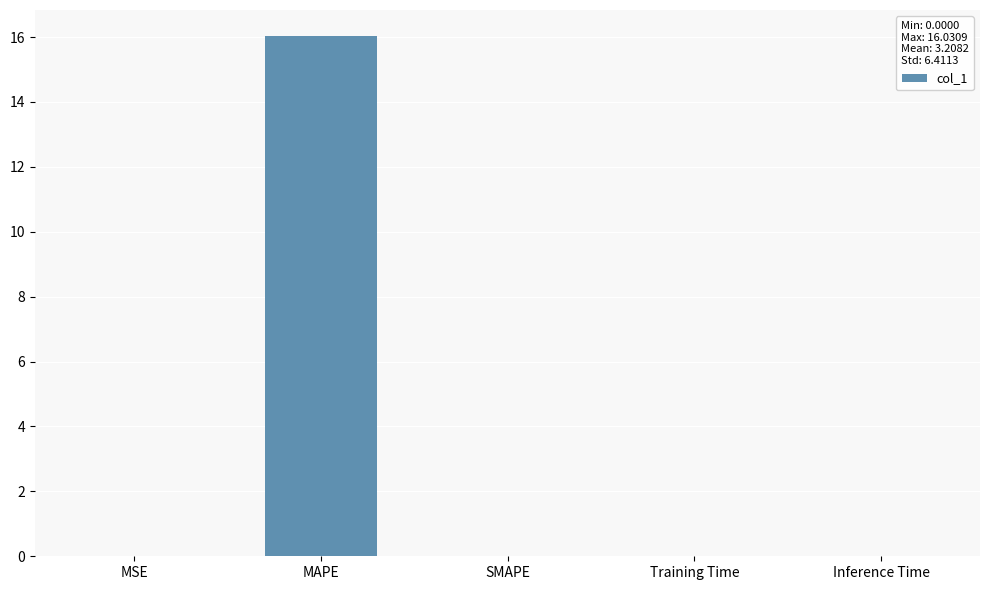

What is the greatest value displayed?

16.0